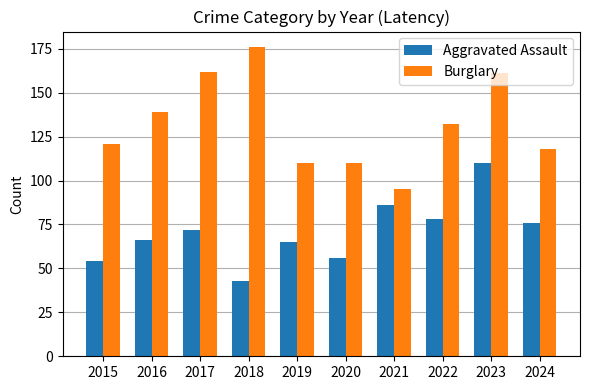

List the series in order of their peak value, highest first.

Burglary, Aggravated Assault